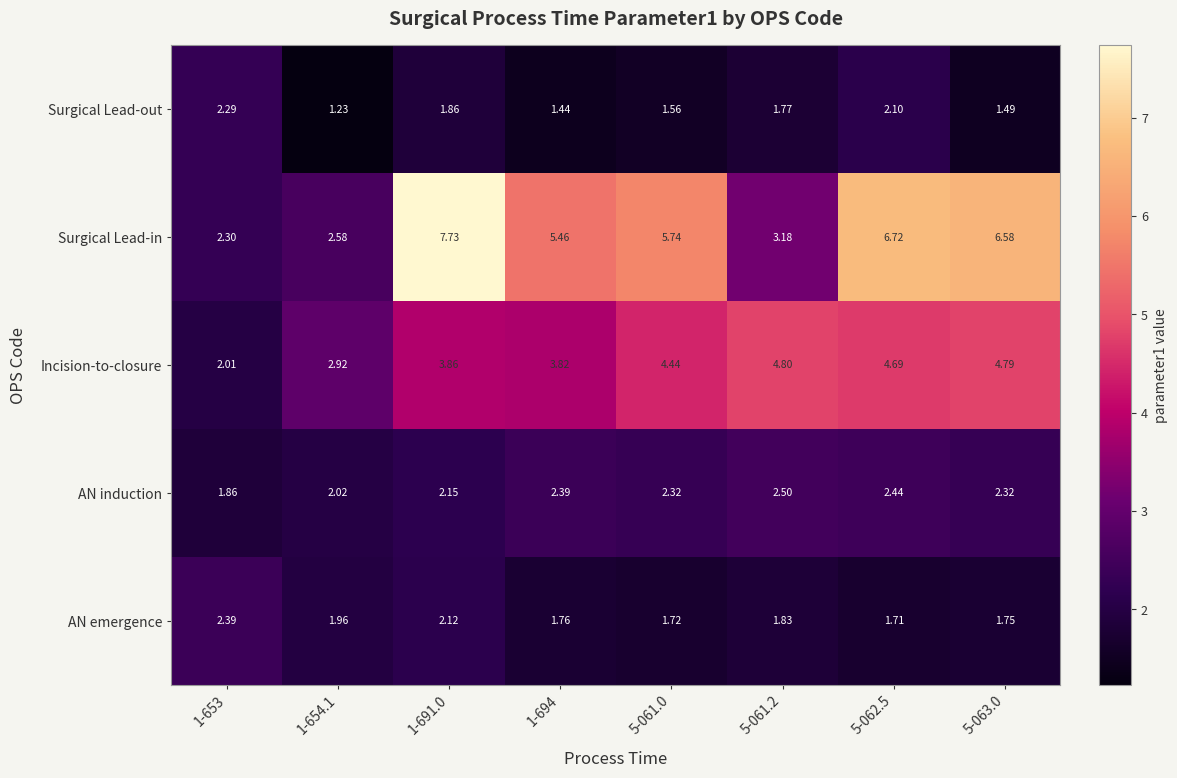

At 1-694, list the series in order from smallest to largest.

Surgical Lead-out, AN emergence, AN induction, Incision-to-closure, Surgical Lead-in